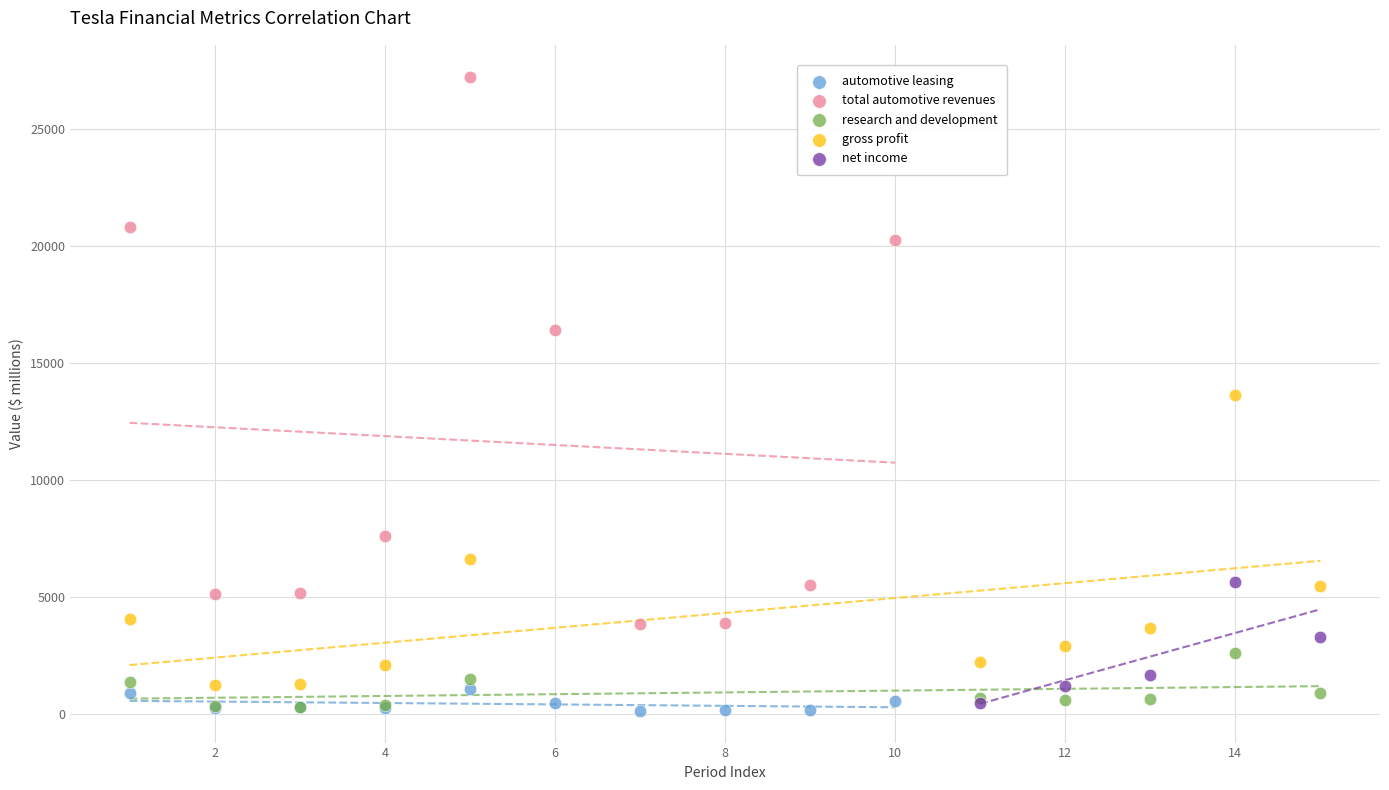

Which series reaches the maximum Y coordinate?

total automotive revenues